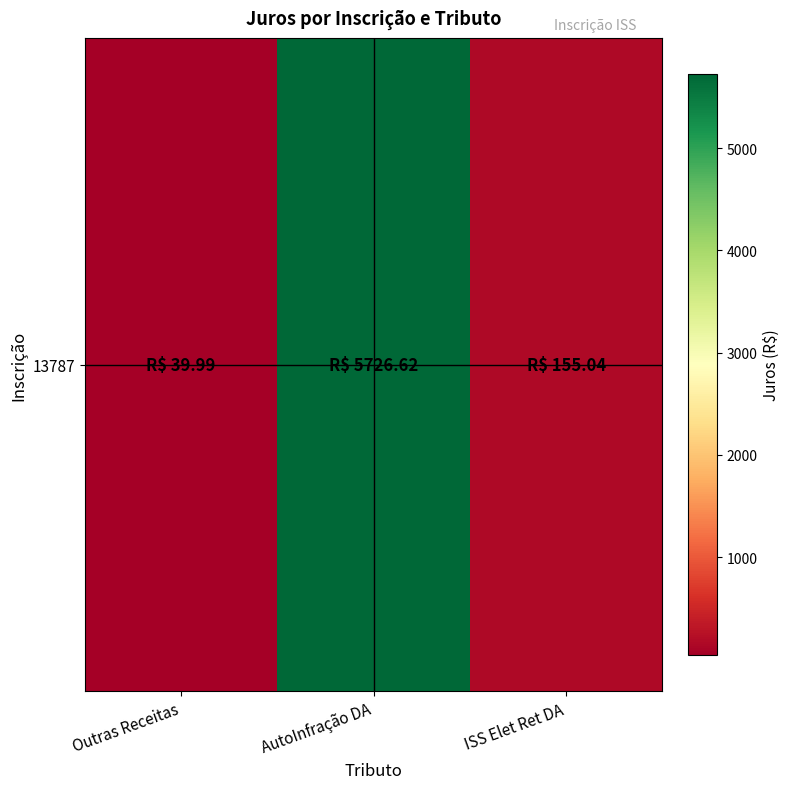

At which label is the value closest to 2883?

ISS Elet Ret DA